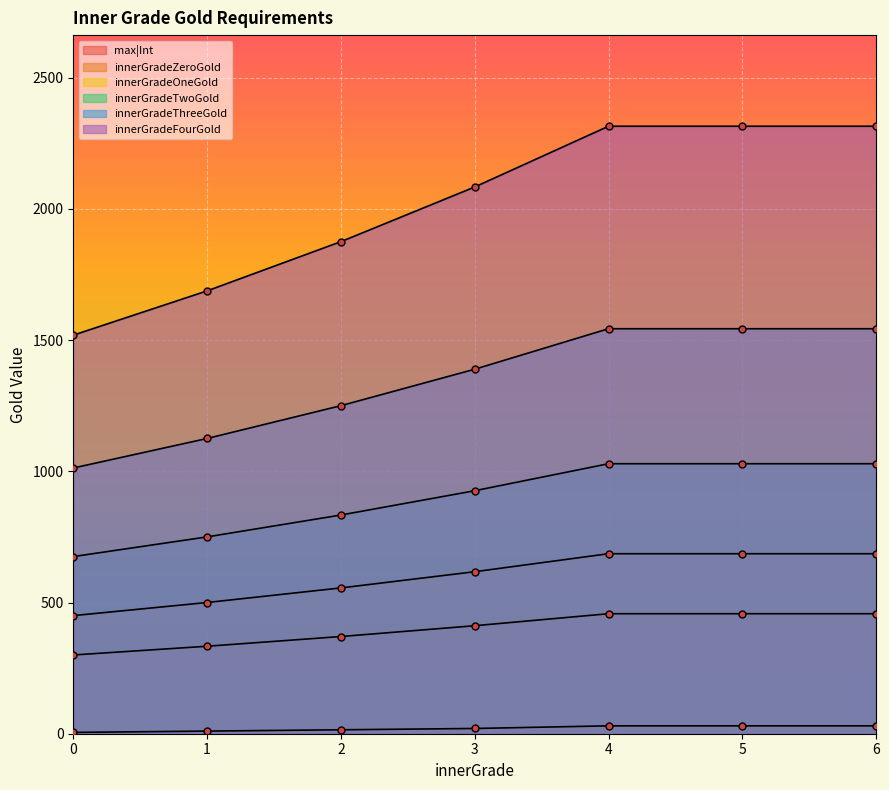

At which label does max|Int first exceed 20?

4